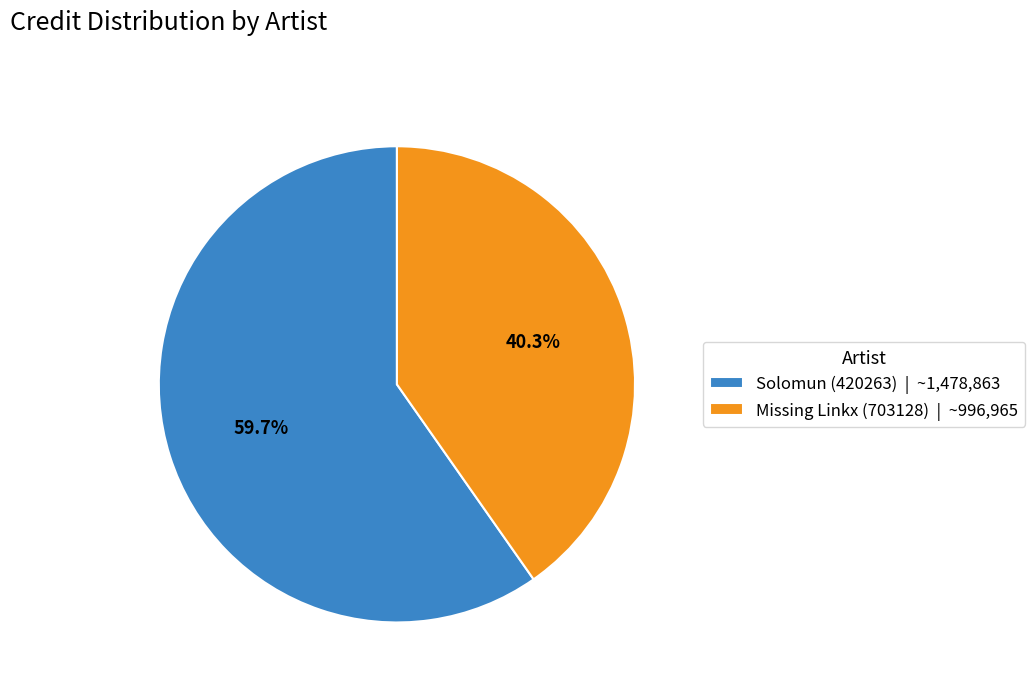

What percentage is NOT represented by Missing Linkx (703128)?

59.7%